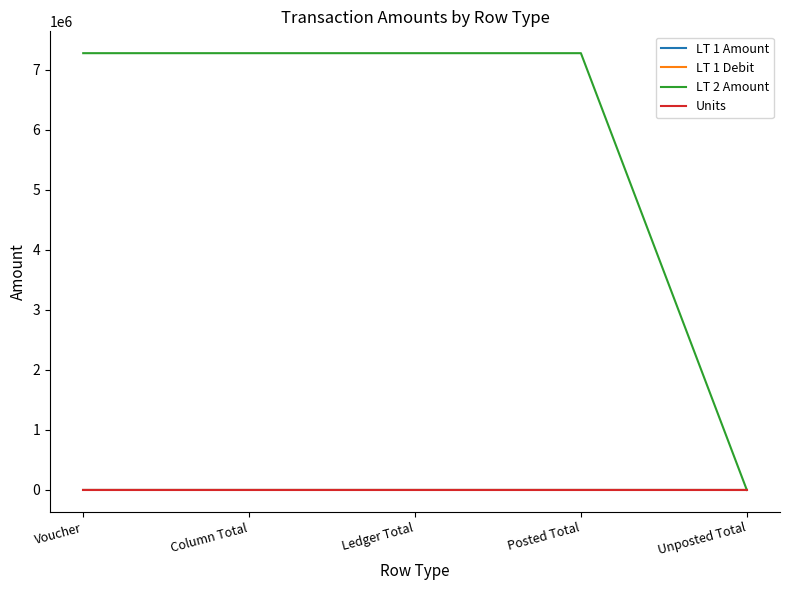

Does the chart display data point markers on the line(s)?

No